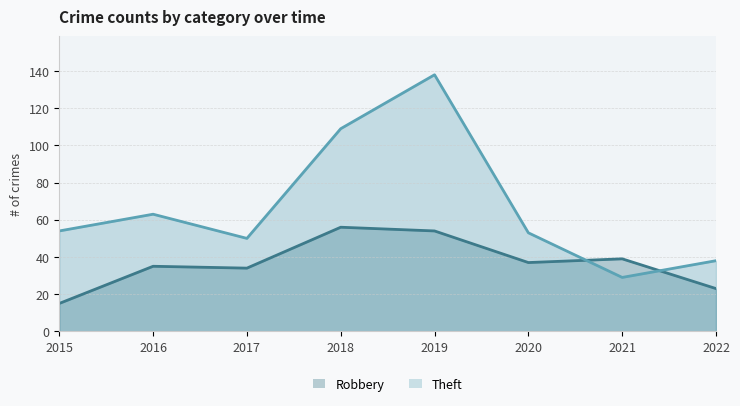

List the series in order of their overall mean, highest first.

Theft, Robbery